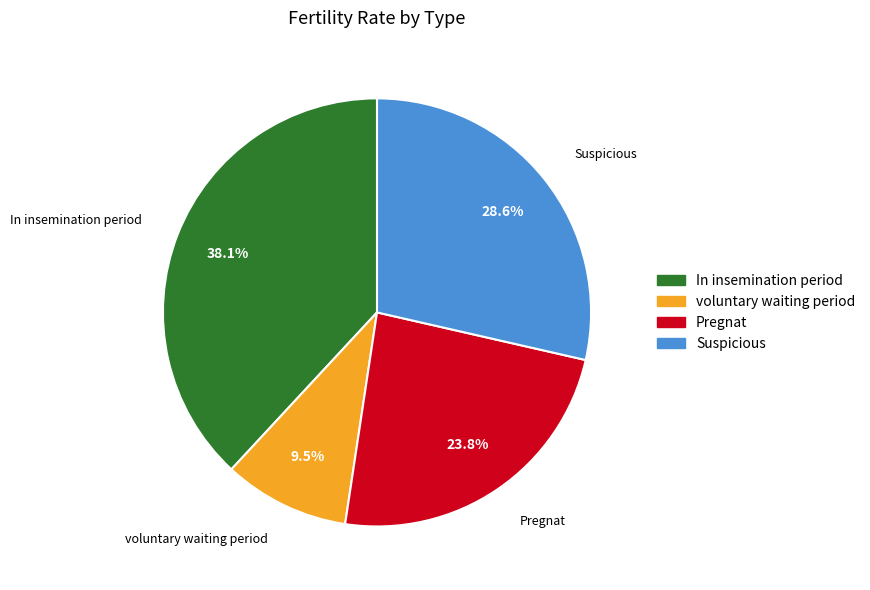

What is the largest slice in the pie chart?

In insemination period